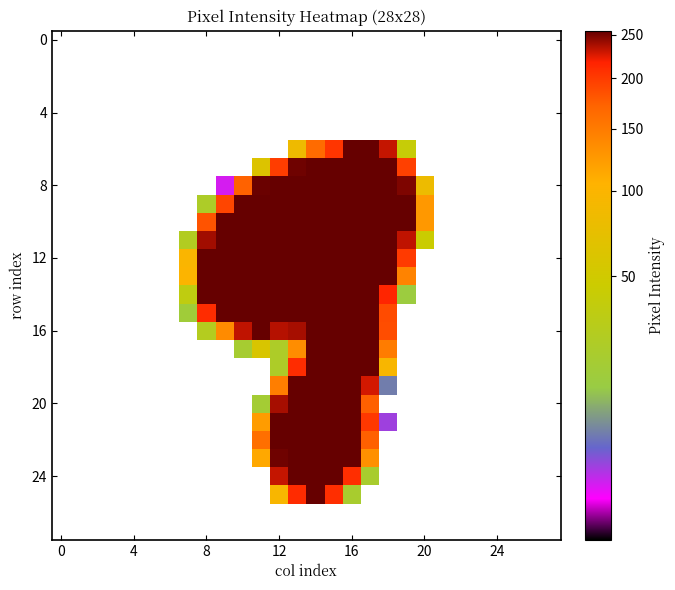

At how many categories does at least one series exceed 114?

13